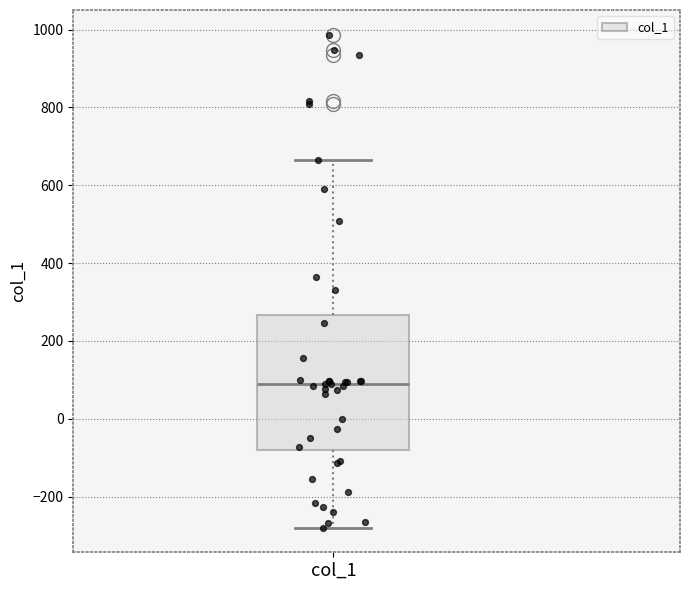

Transcribe this box plot: give where the median line is, the range the box spans, and where the two whiskers end, as read against the y-axis. The values are not printed on the chart, so give them approximately, as read against the axis.

median 100, box -80 to 260, whiskers -280 to 660